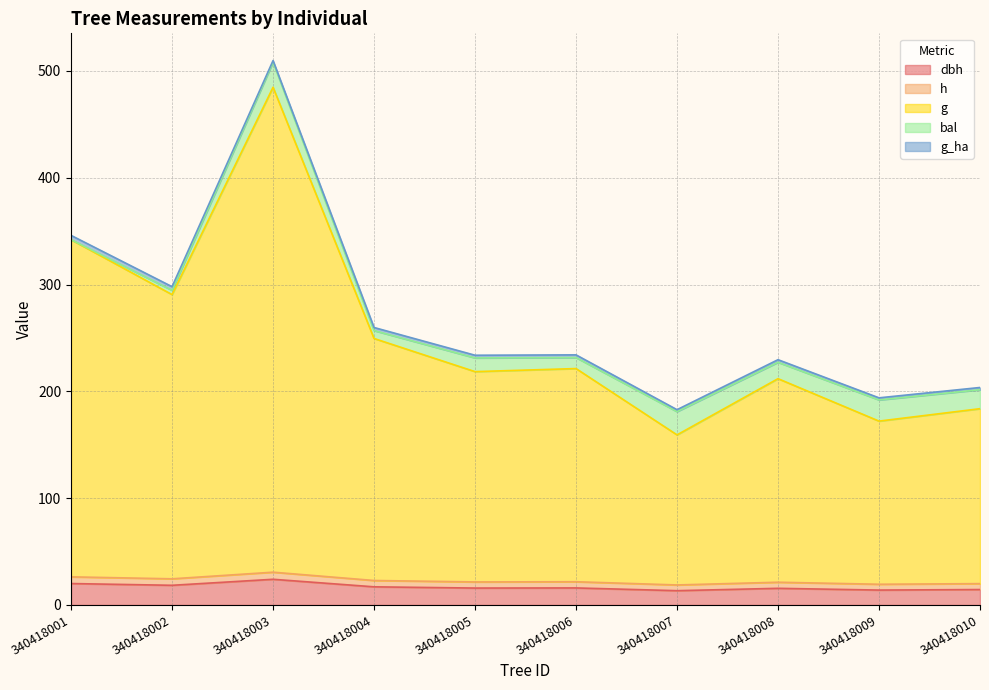

Is it true that h equals 21.3 at 340418008?

True